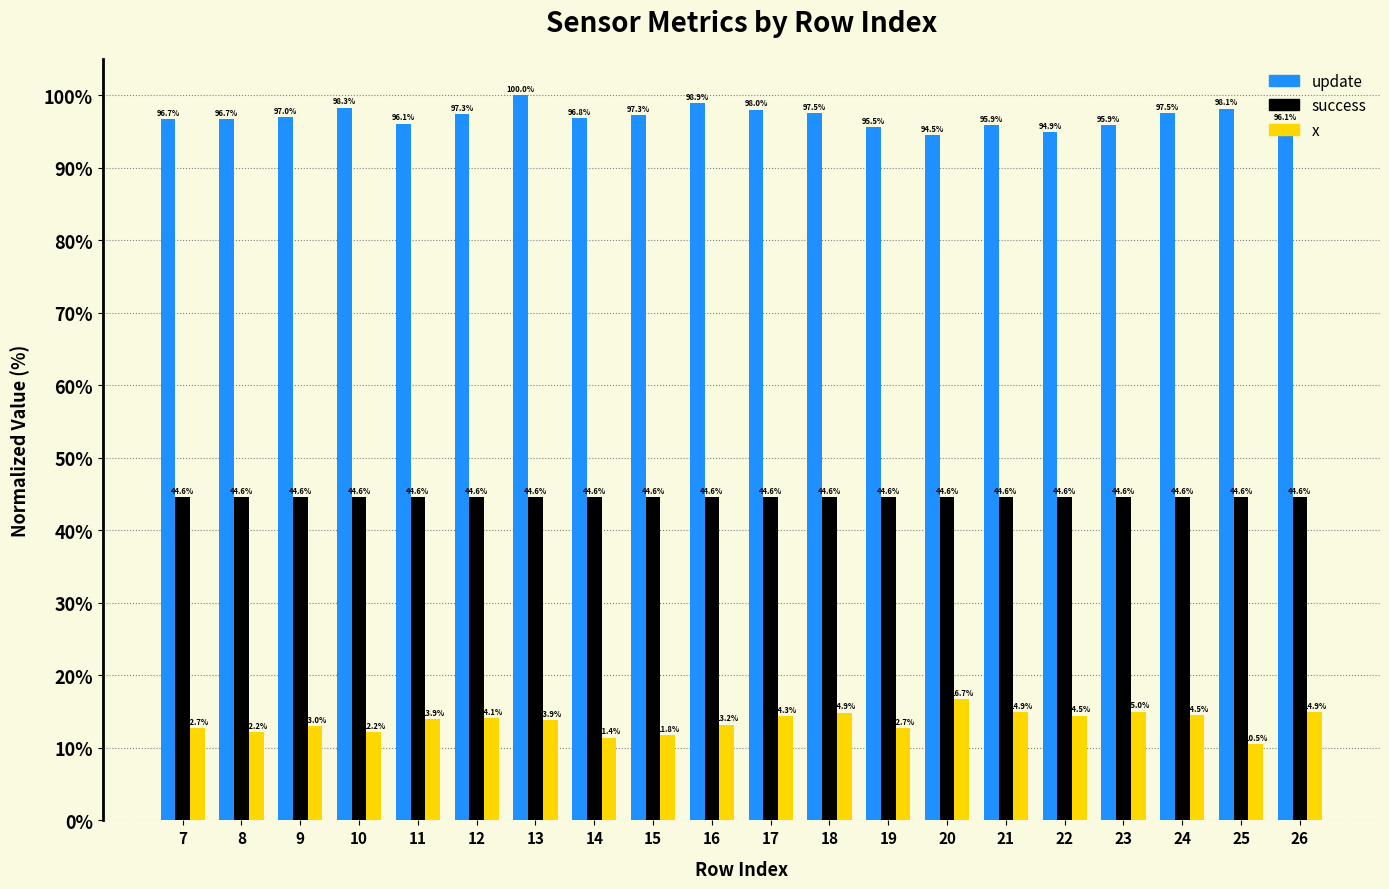

What is the total value across all series at 10?

155.1